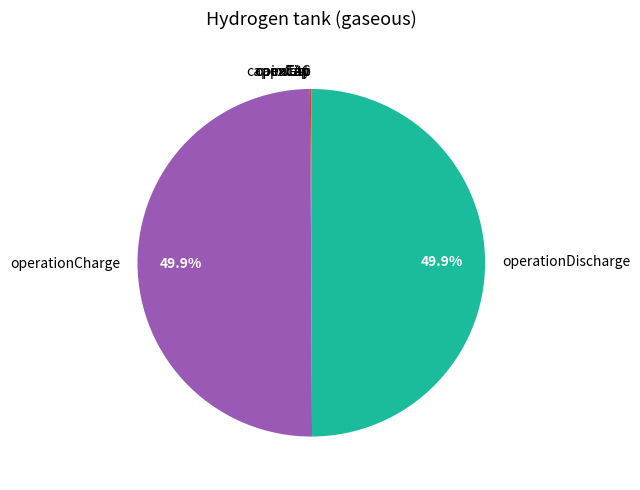

Which category has the smallest portion of the pie?

opexCap